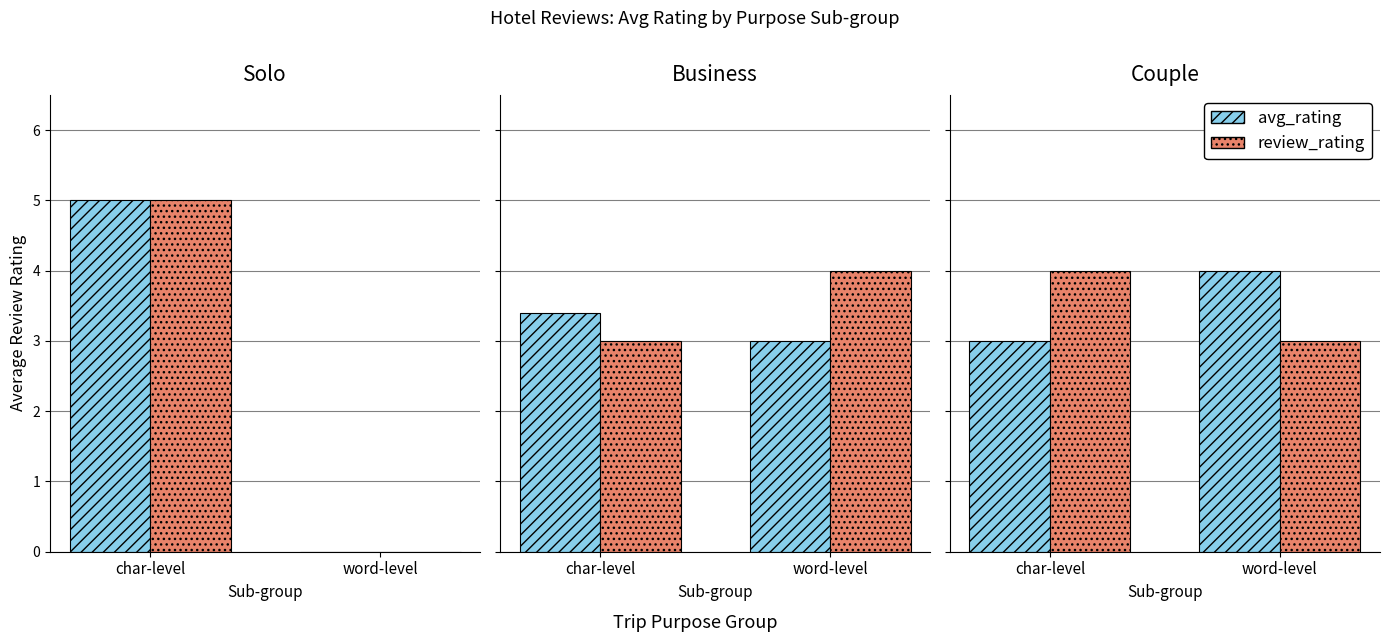

Rank the series at char-level from highest to lowest value.

review_rating, avg_rating